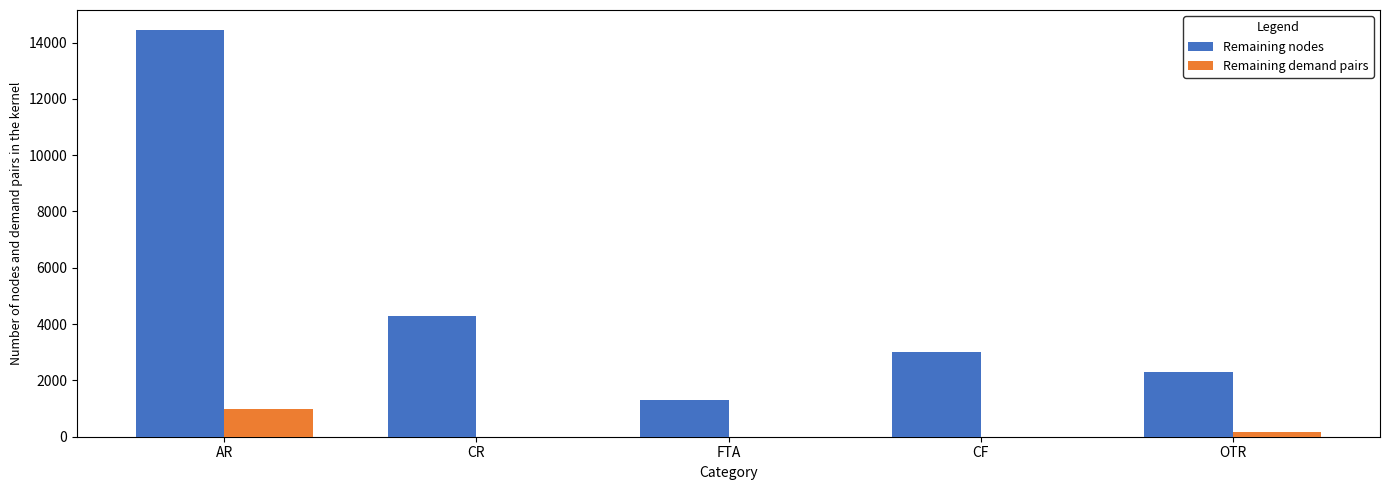

What is the sum of all Remaining nodes values?

25322.0